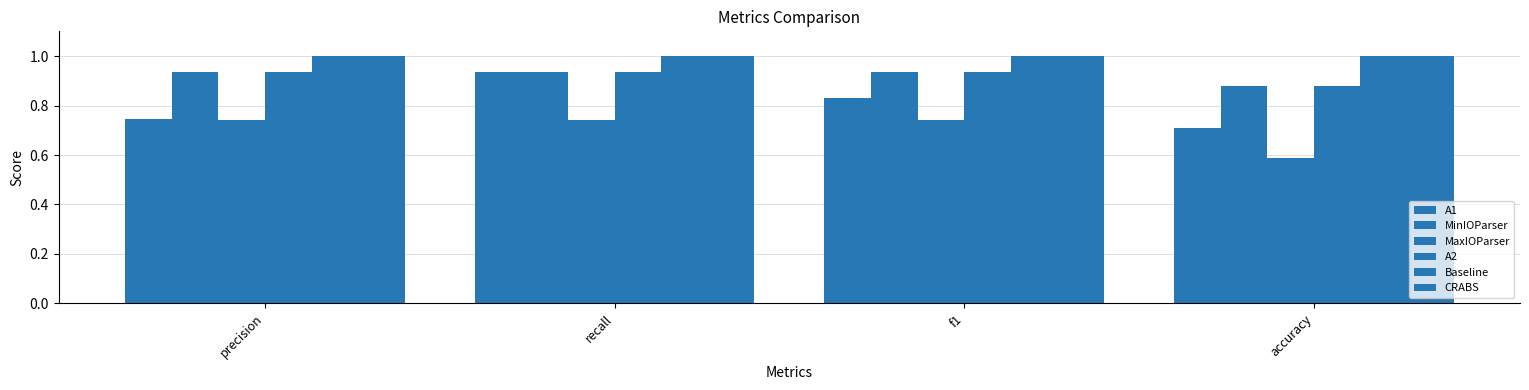

How many bars are there in each group?

6